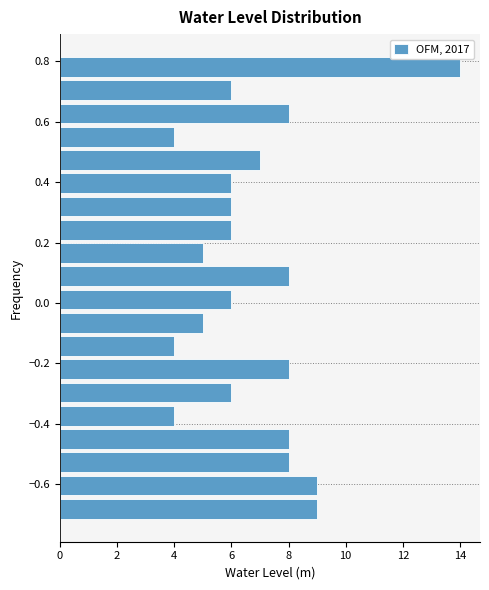

Around what value on the y-axis is the longest bar? Give the approximate position of its centre, as read against the axis.

0.78